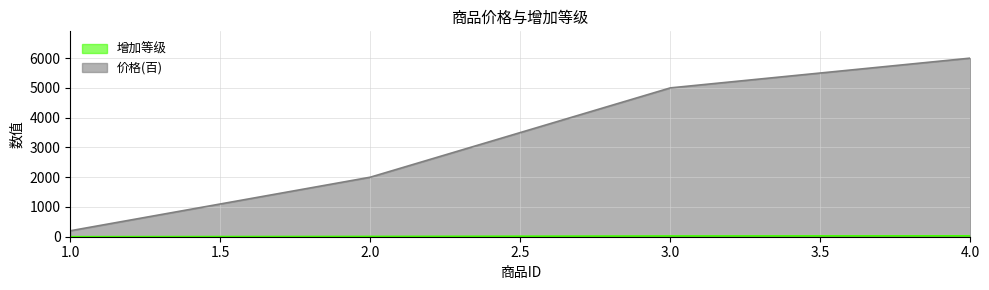

What is the difference between the maximum and minimum values in the 价格(百) series?

5800